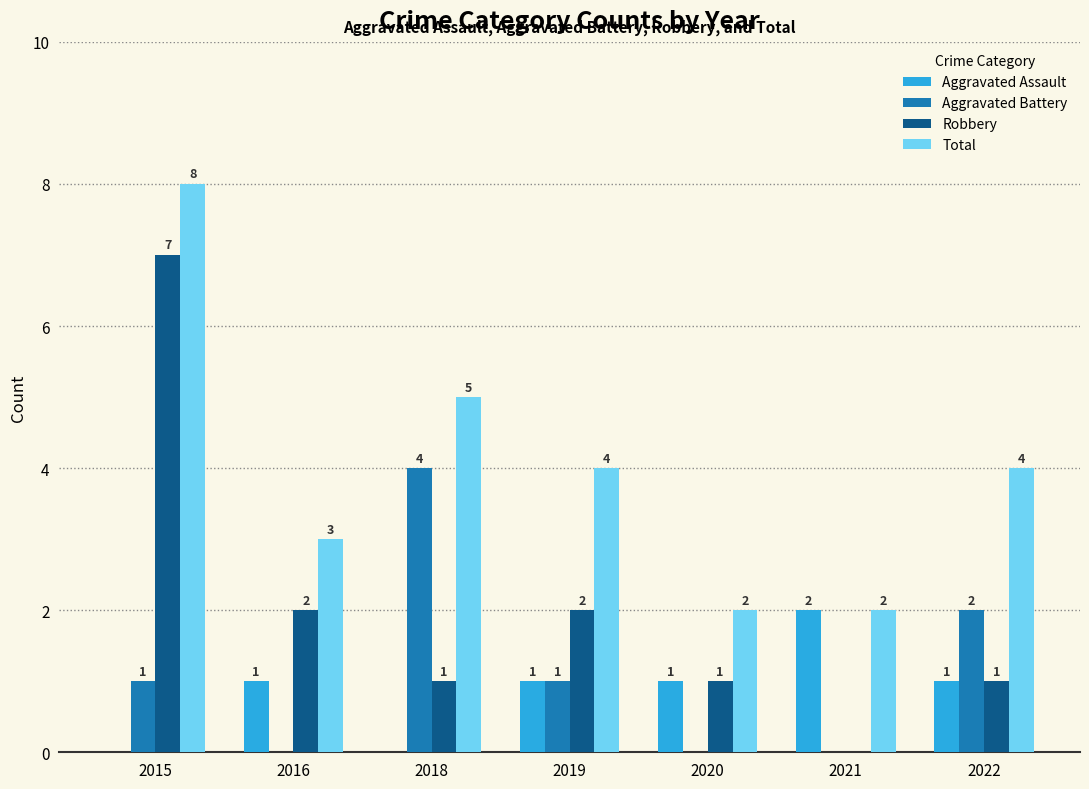

How many groups of bars are there?

7